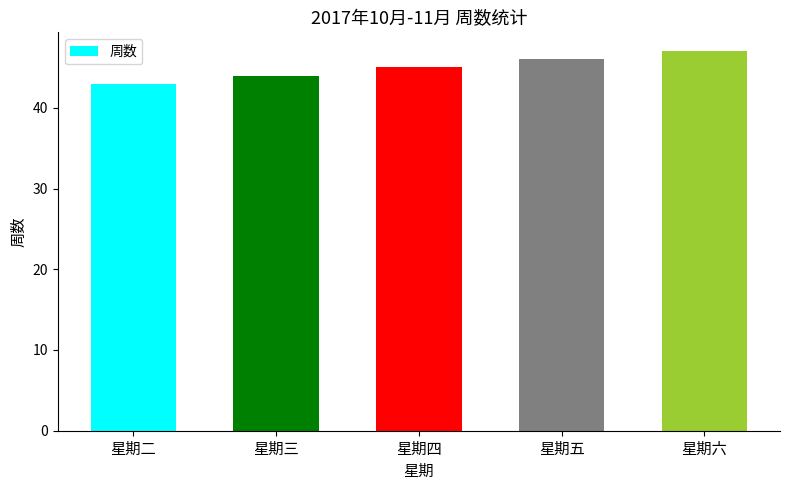

What is the label of the 3rd bar from the left?

星期四